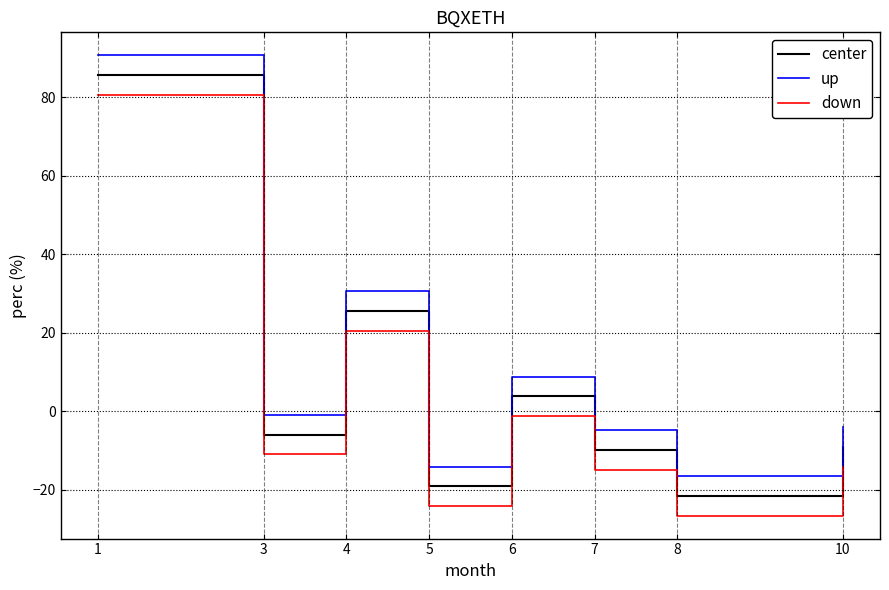

What is the difference between the maximum and second lowest values in the down series?

104.8